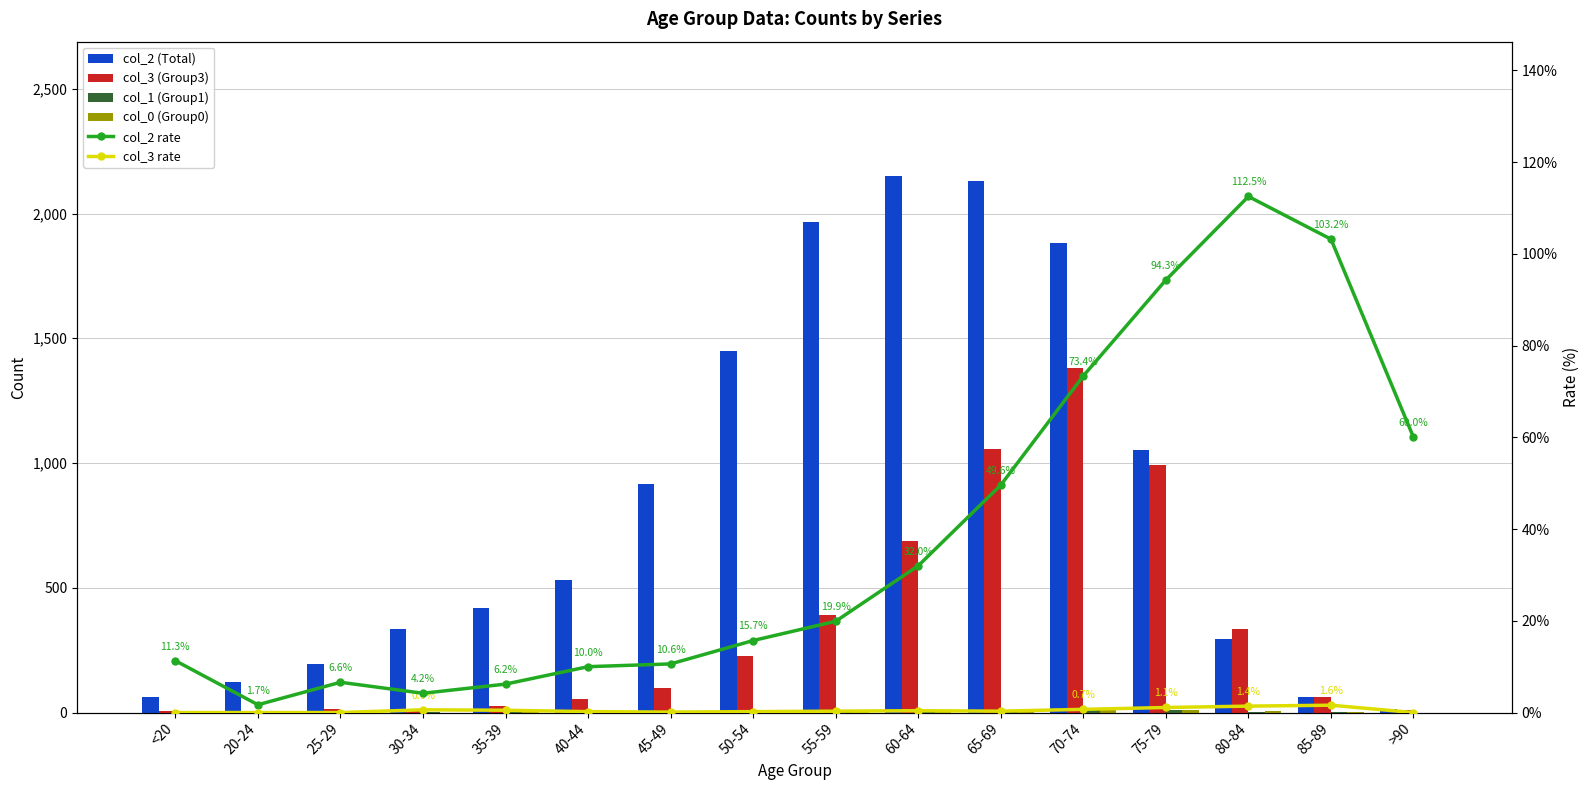

Which category has the lowest value in the col_3 (Group3) series?

20-24